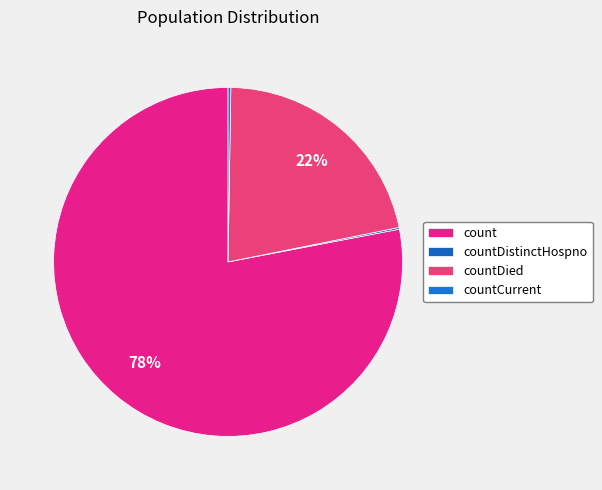

Is the sum of countCurrent and count greater than half?

Yes